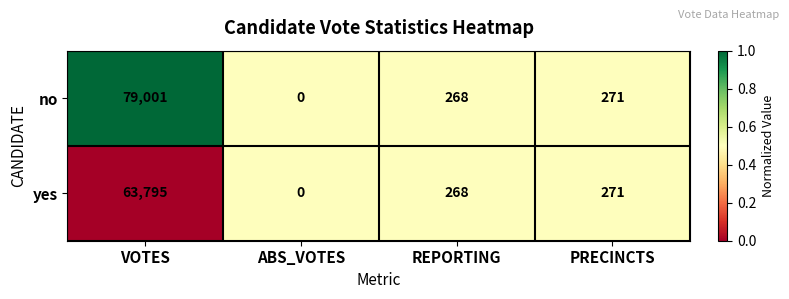

Which series changed the most between VOTES and REPORTING?

no